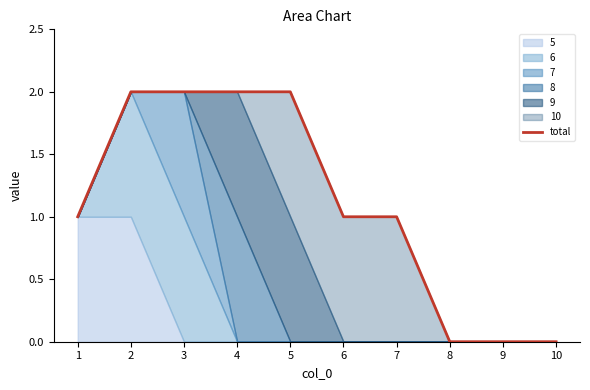

At which label does the data first exceed 1?

2